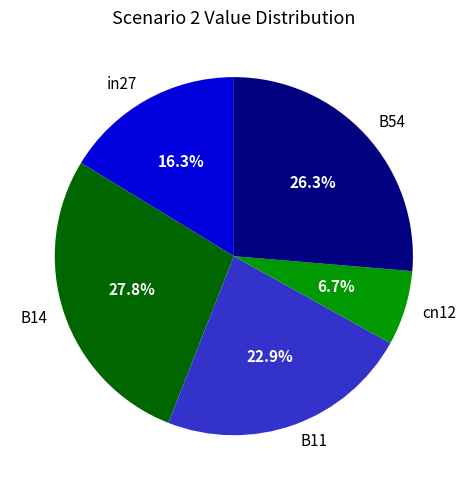

To the nearest percent, what percentage of the pie is B54?

26%